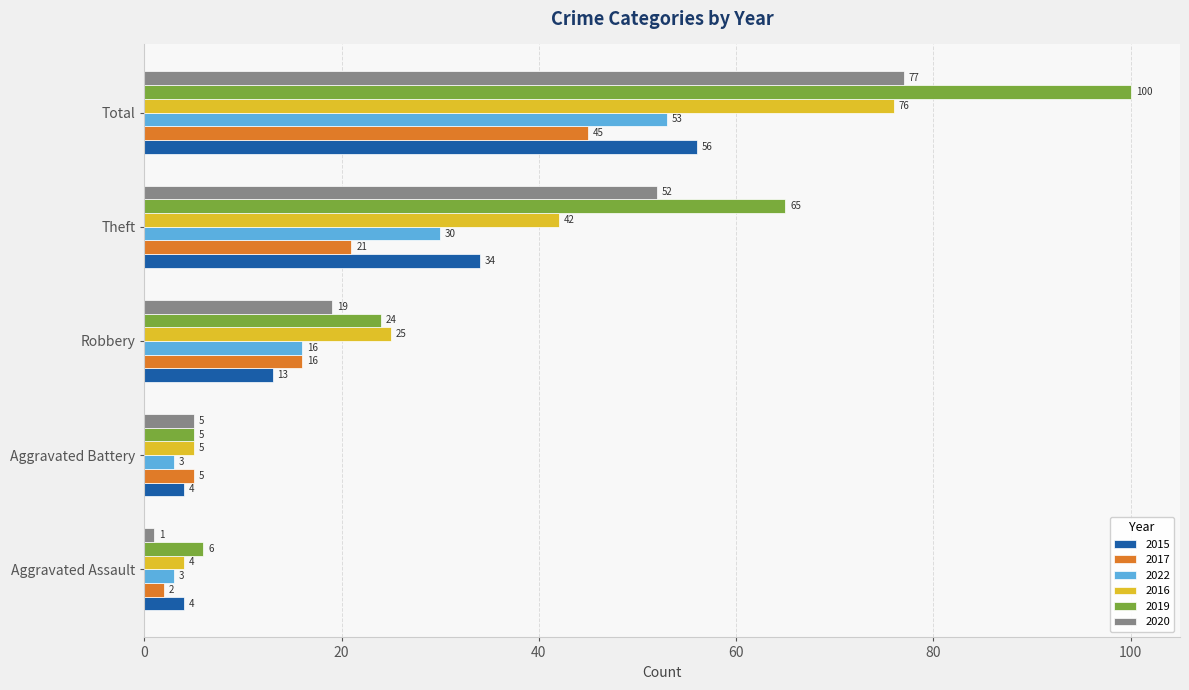

True or false: 2020 has a value of 6 at Robbery.

False